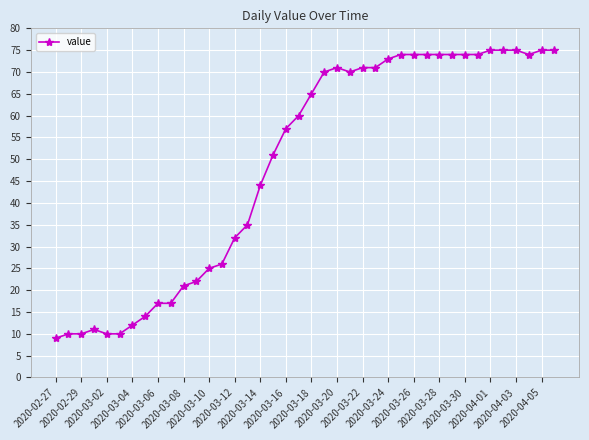

What is the average value?

49